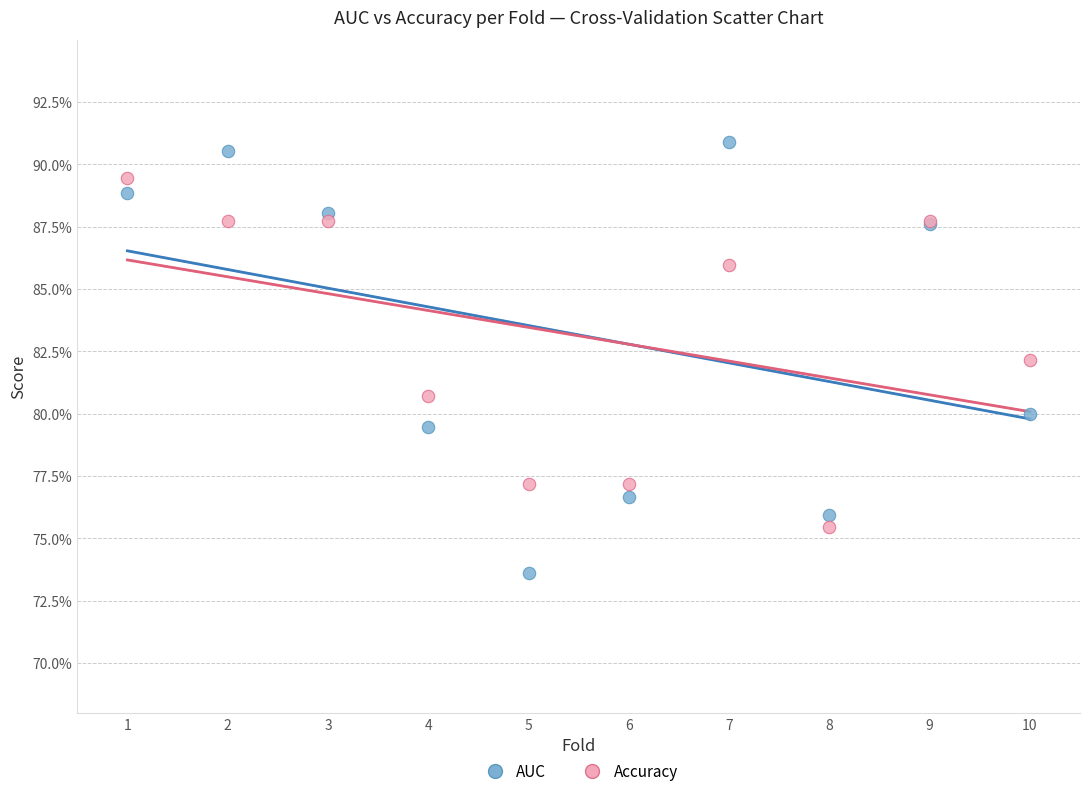

What are all the series names shown in the legend?

AUC, Accuracy